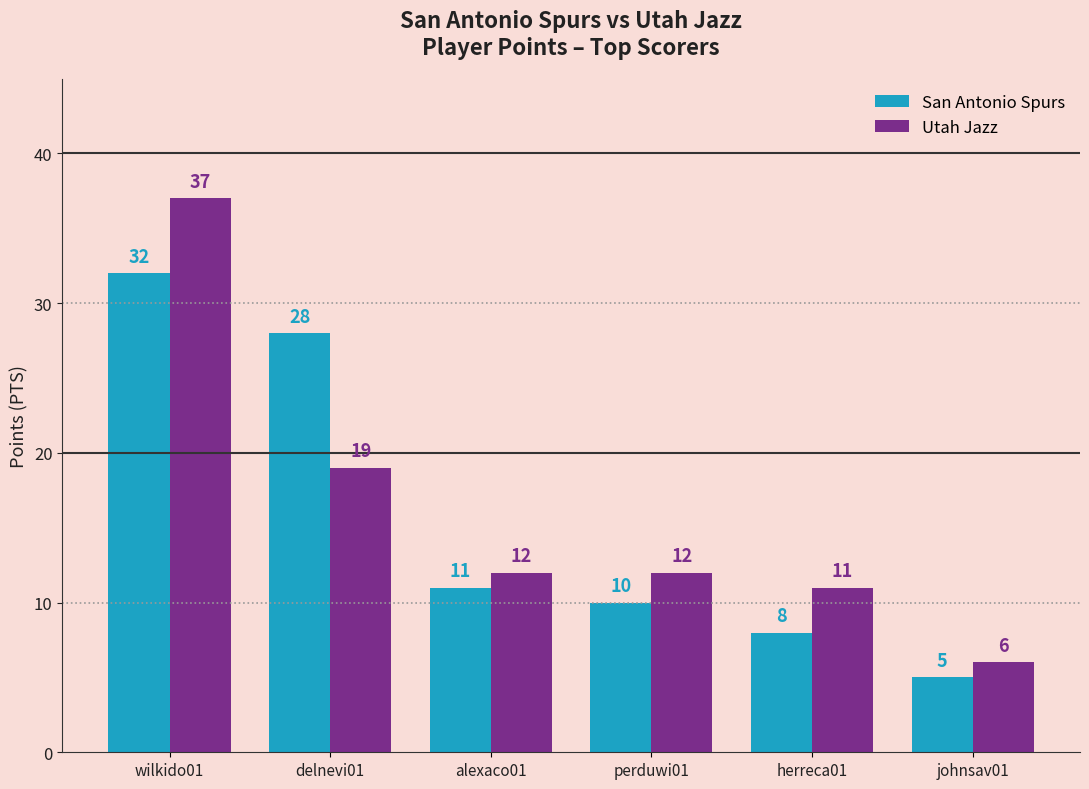

True or false: Utah Jazz has a value of 4 at johnsav01.

False